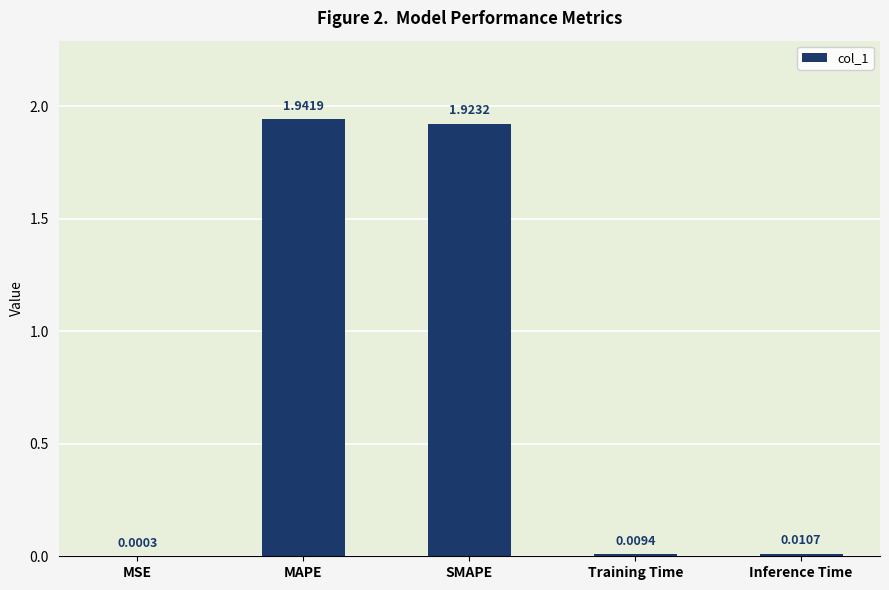

Which label corresponds to the largest value in the chart?

MAPE